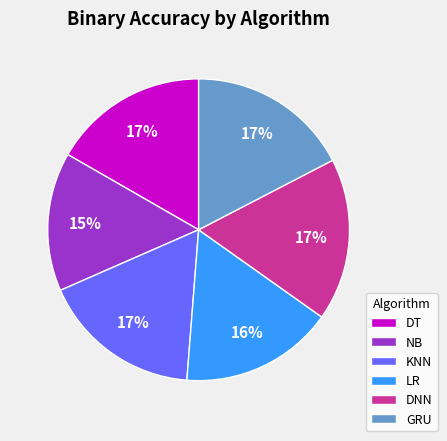

Which has a higher value, DNN or LR?

DNN